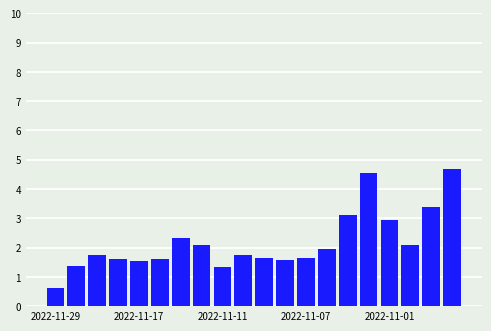

What is the difference between the maximum and minimum values?

4.1